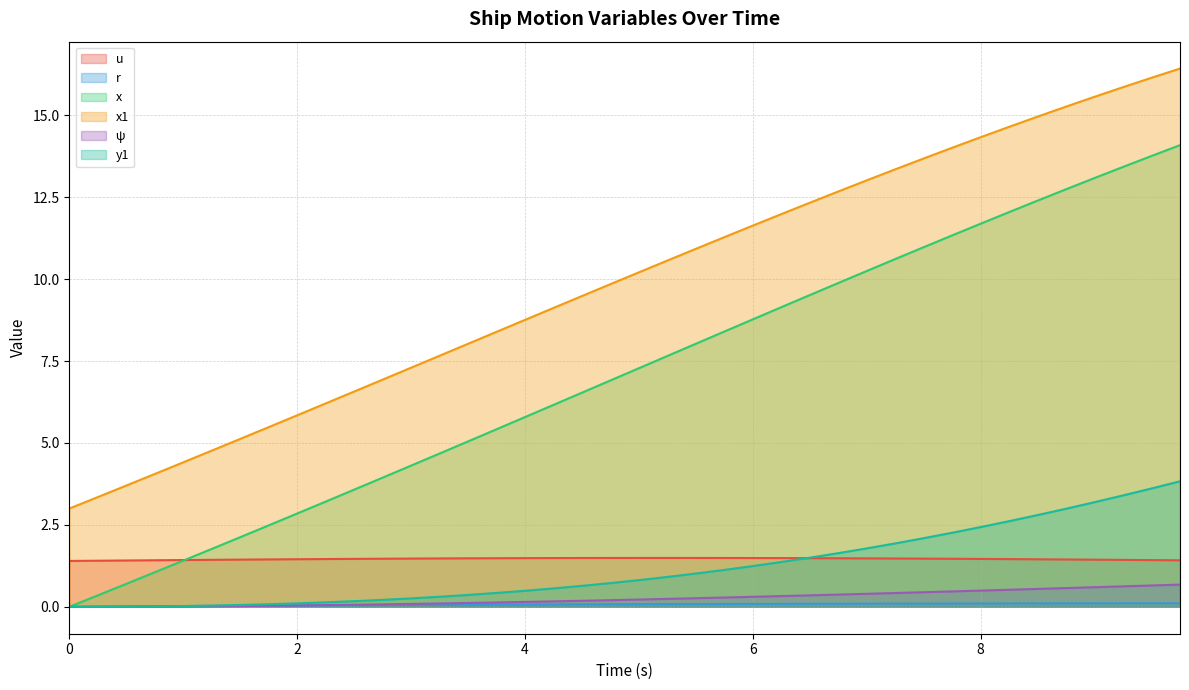

What are all the series names shown in the legend?

u, r, x, x1, ψ, y1